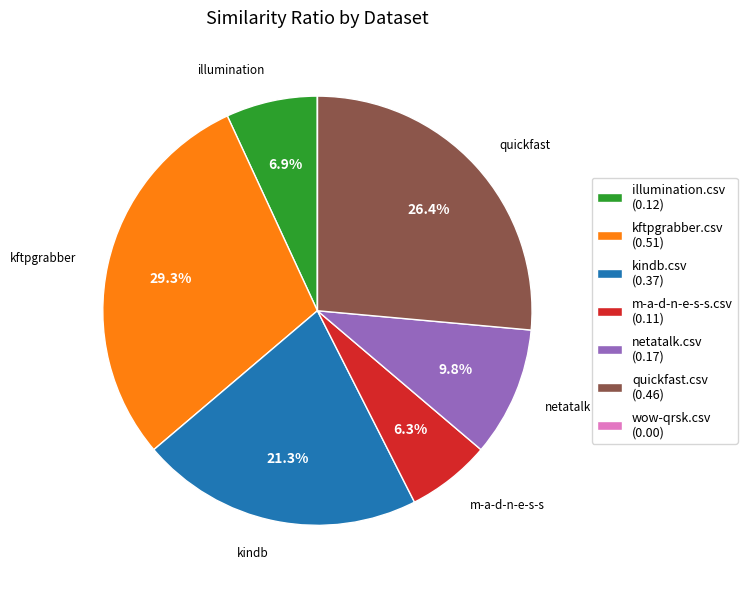

What percentage is the kindb.csv slice, to the nearest percent?

21%